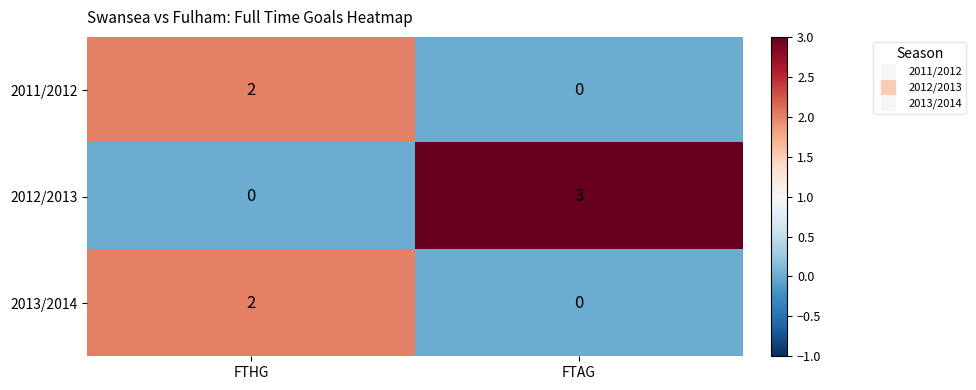

List the labels in order of 2011/2012 value, smallest first.

FTAG, FTHG